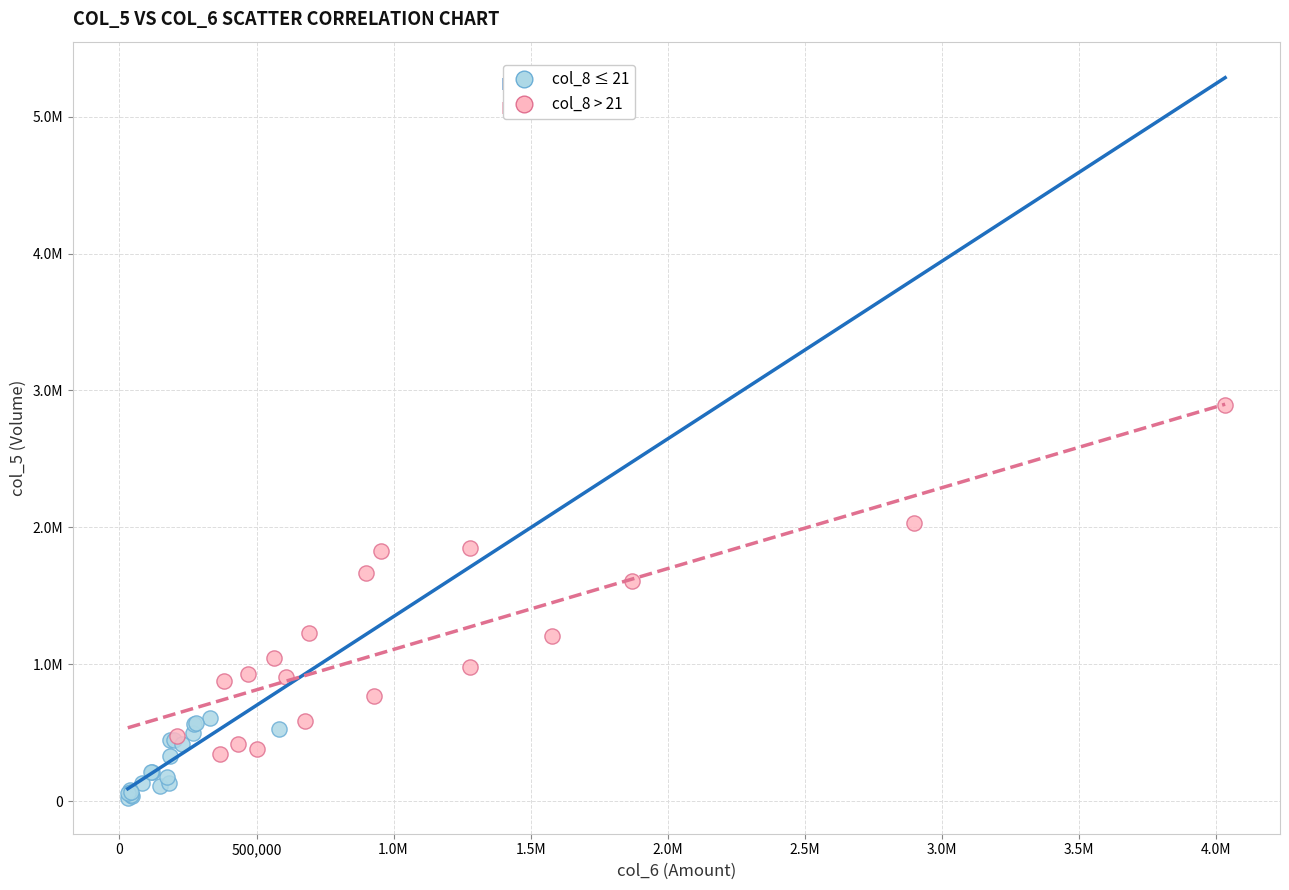

What are all the series names shown in the legend?

col_8 ≤ 21, col_8 > 21